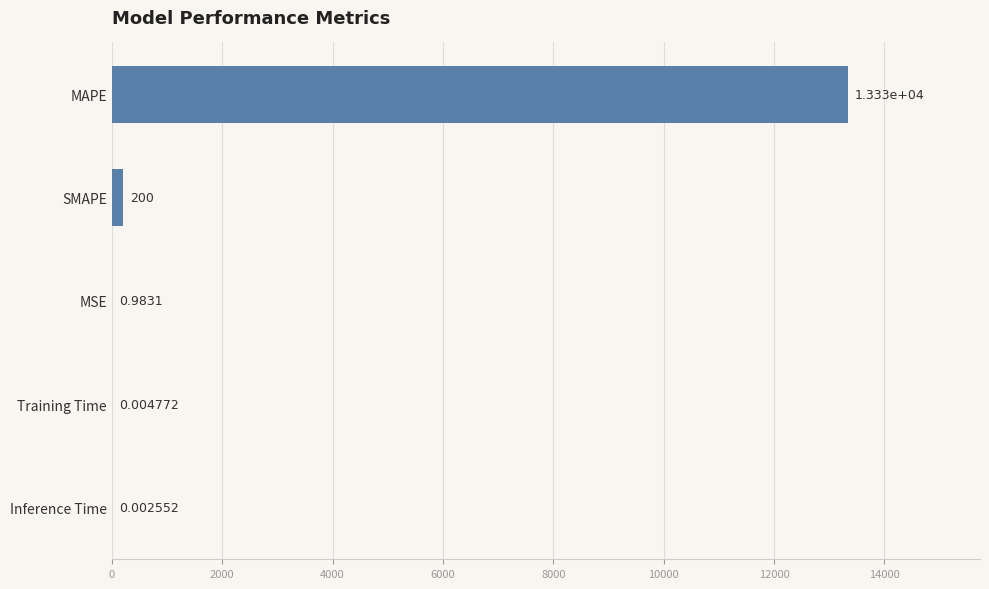

Which category has the highest value across all series?

MAPE